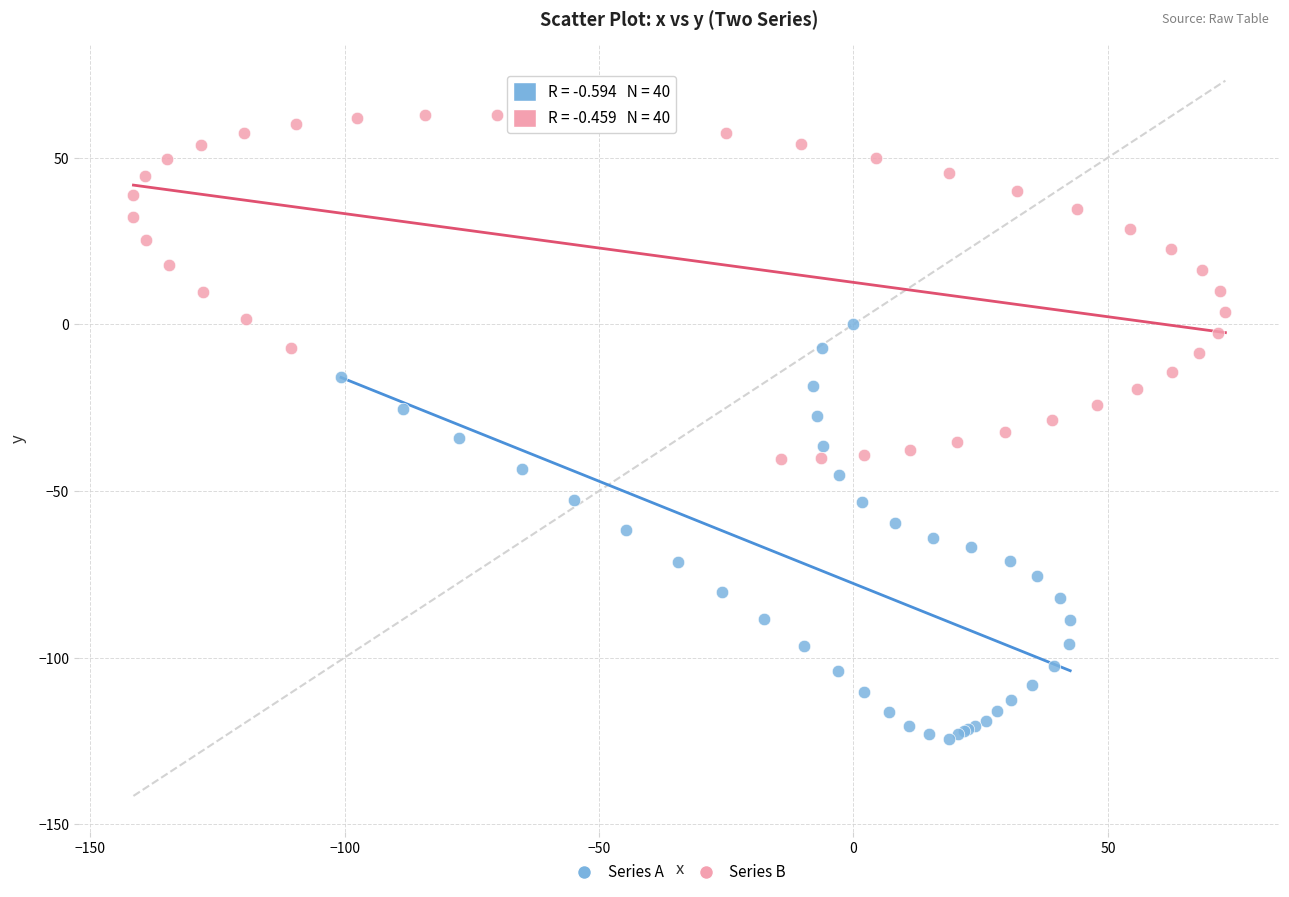

Which series reaches the minimum Y coordinate?

Series A